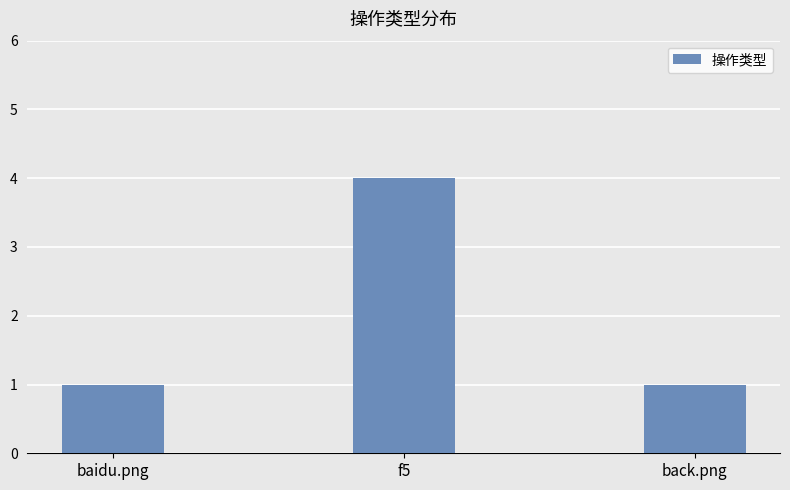

What is the sum of all values?

6